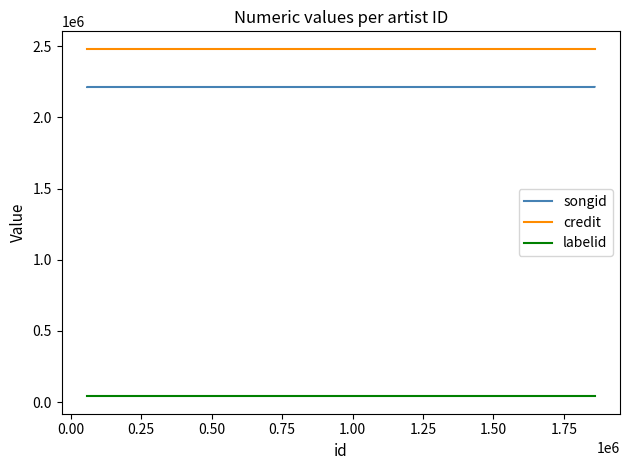

The value of credit at 0.50 is 967728. True or false?

False